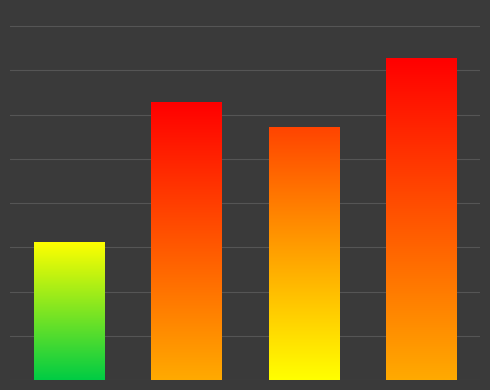

How many values are between 74700 and 95000?

3